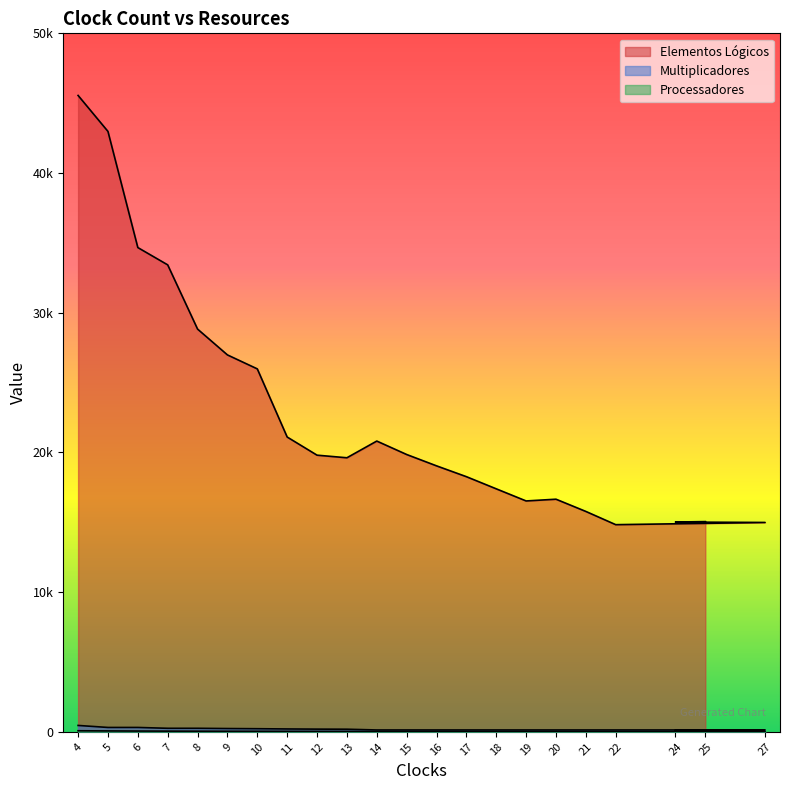

What are all the series names shown in the legend?

Elementos Lógicos, Multiplicadores, Processadores